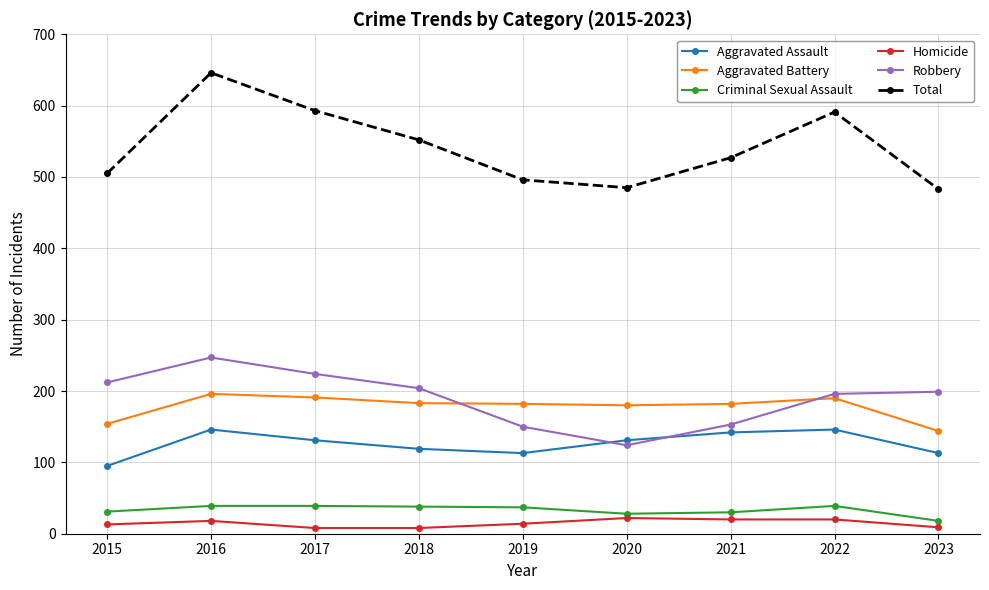

What value does the Aggravated Assault series have at 2021, to the nearest 10?

140